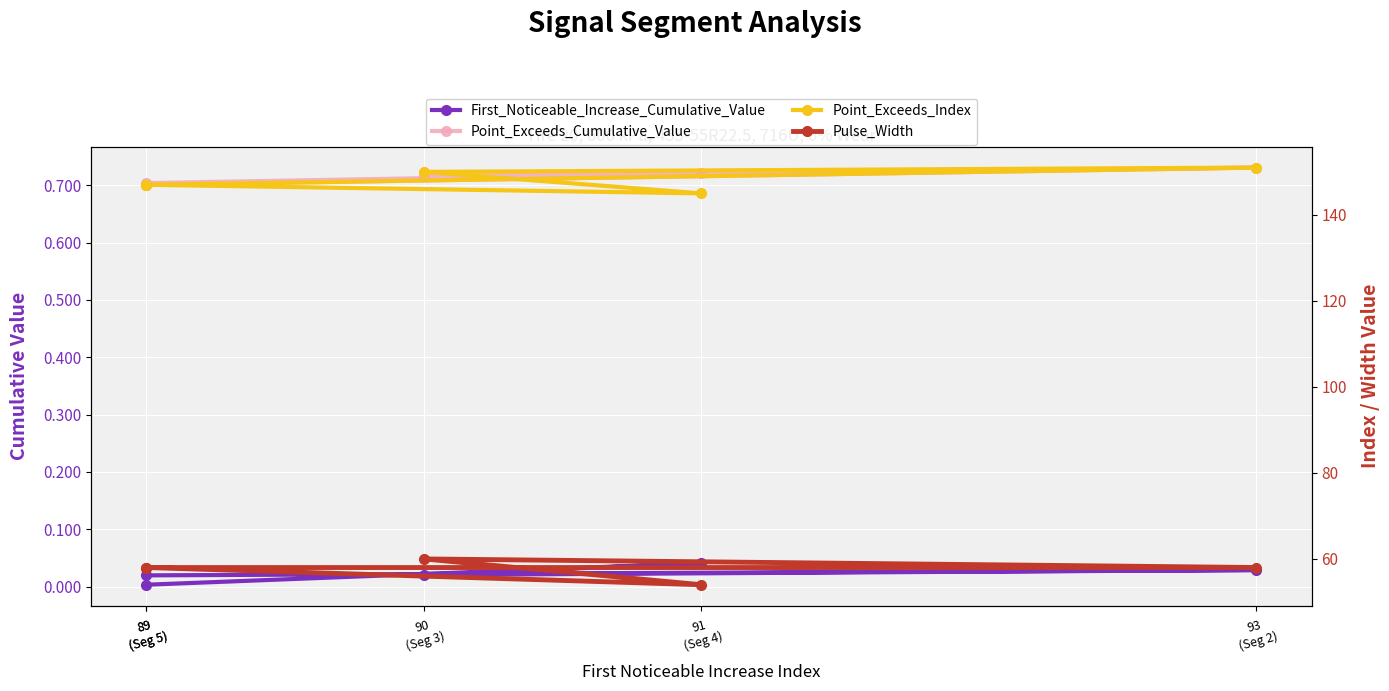

Which series has the widest spread of values?

Point_Exceeds_Index